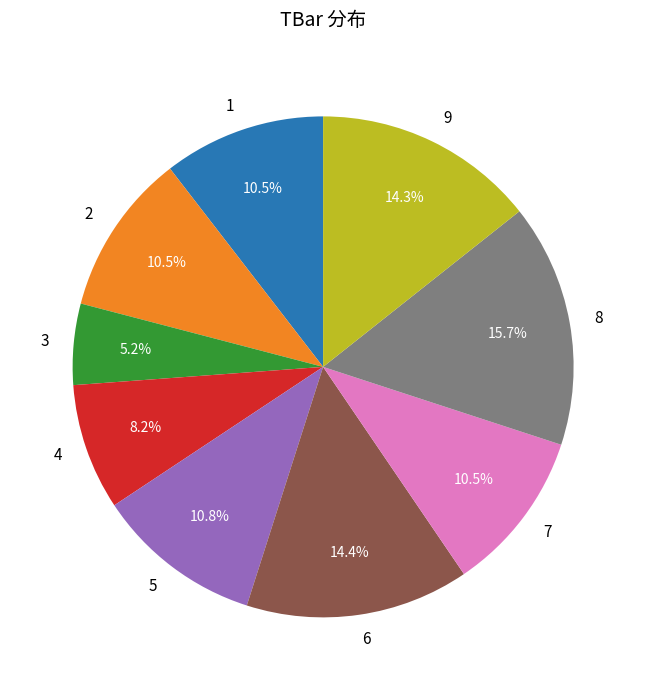

Which category has the smallest portion of the pie?

3